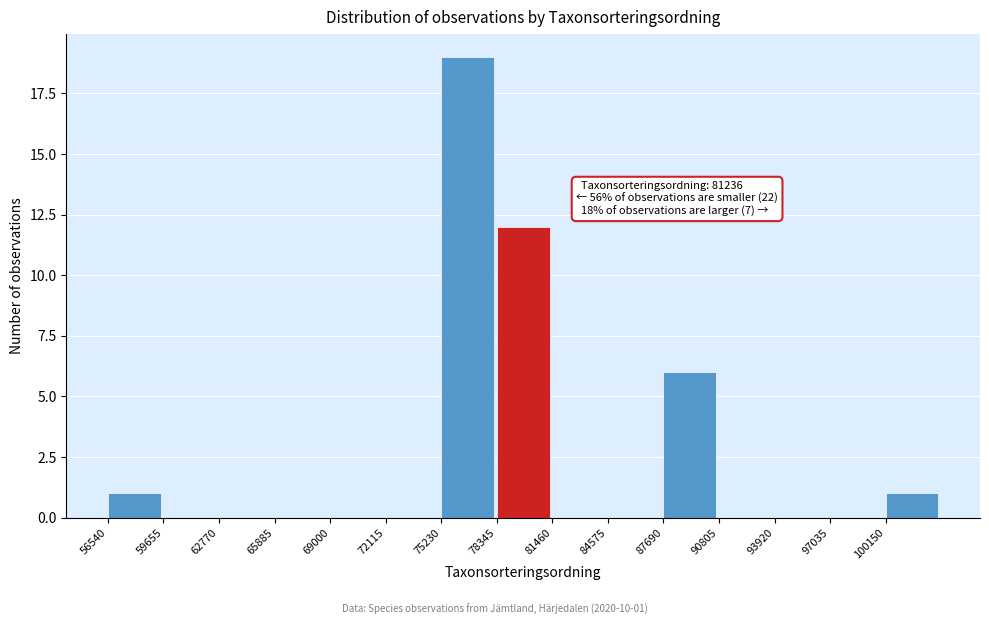

Which range on the x-axis has the tallest bar?

75000 to 78500